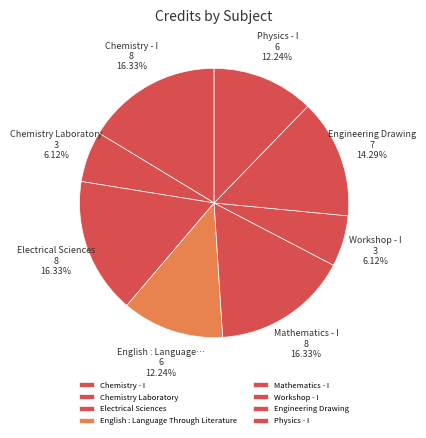

Does Chemistry - I account for over 50% of the chart?

No